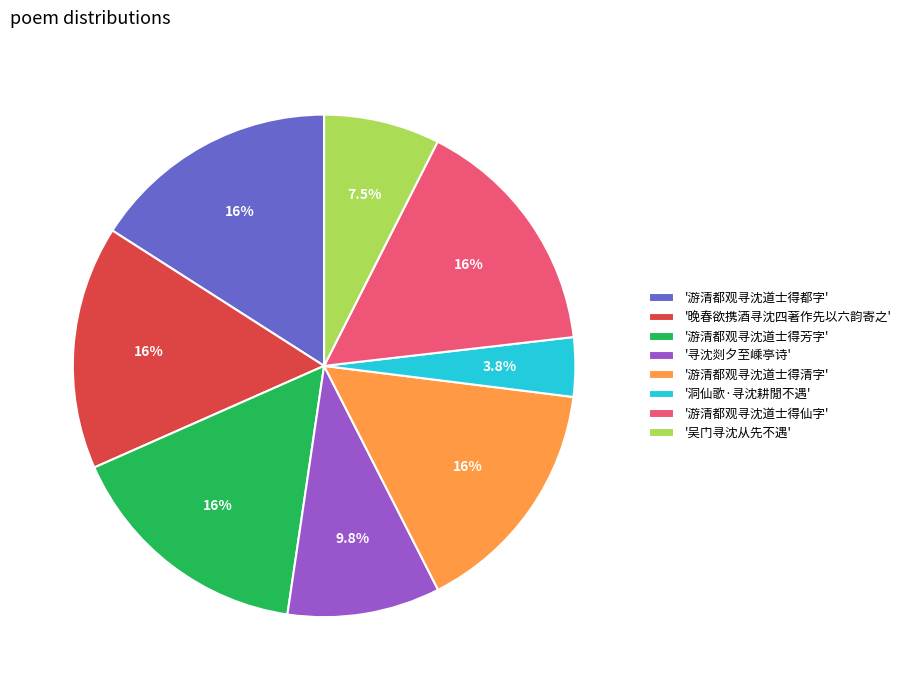

Count the number of slices in the pie.

8